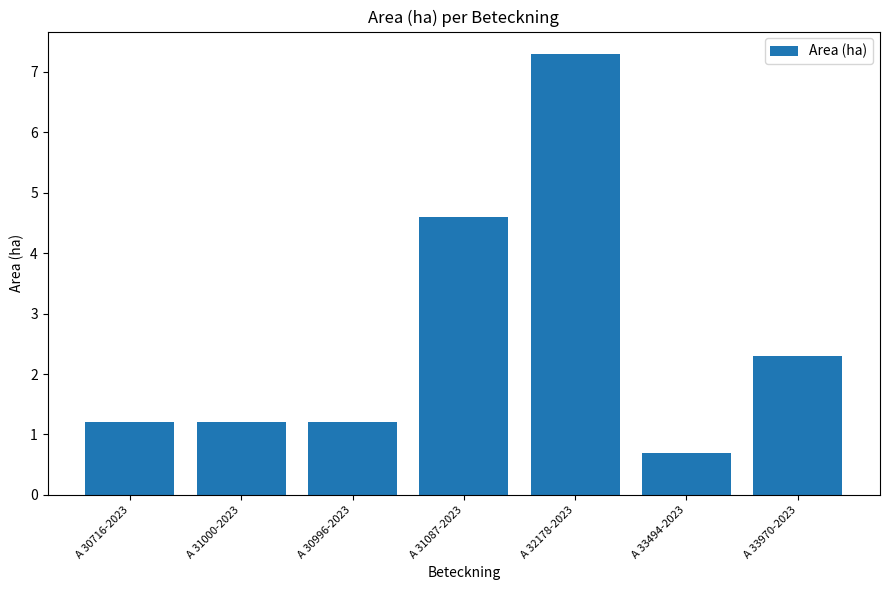

What value does the data have at A 30996-2023?

1.2